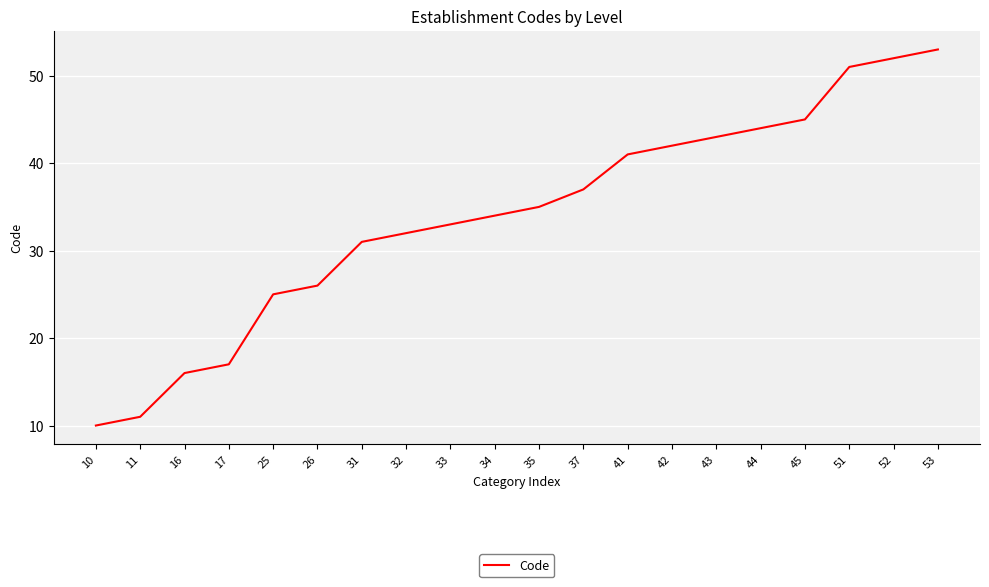

What is the maximum value shown in the chart?

53